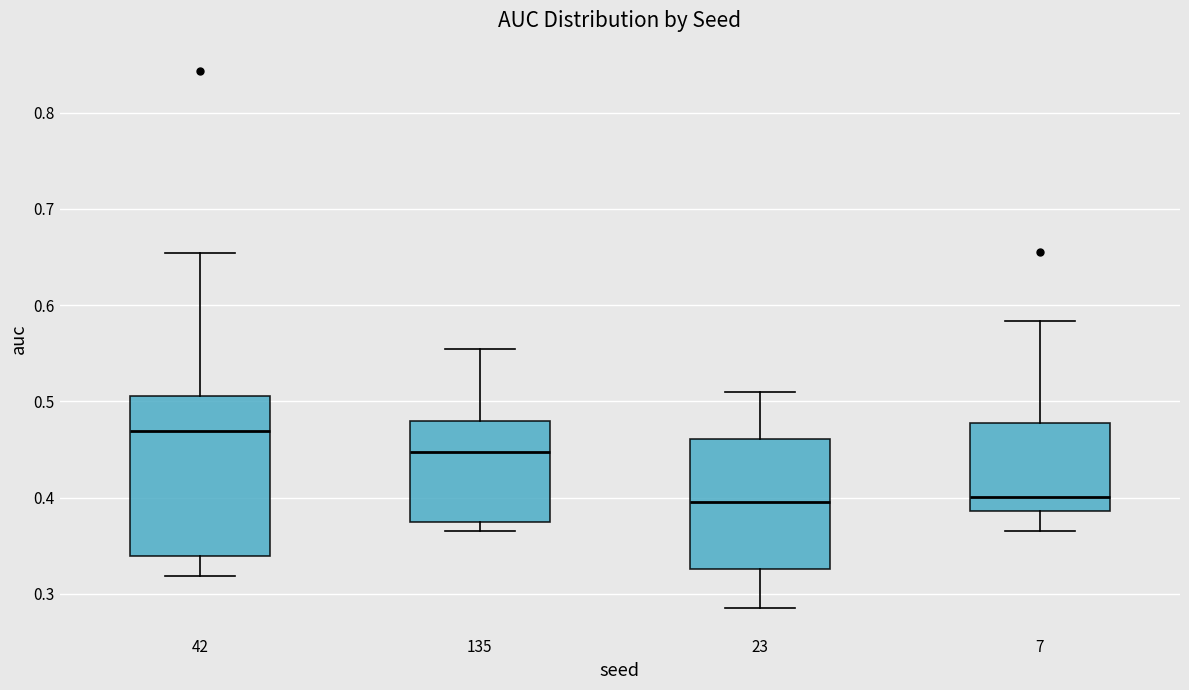

Which box's median line is the highest?

42